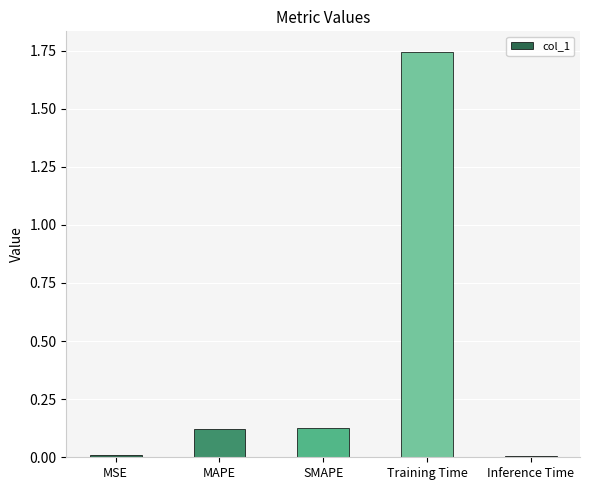

What is the sum of the values at Training Time and Inference Time?

1.8